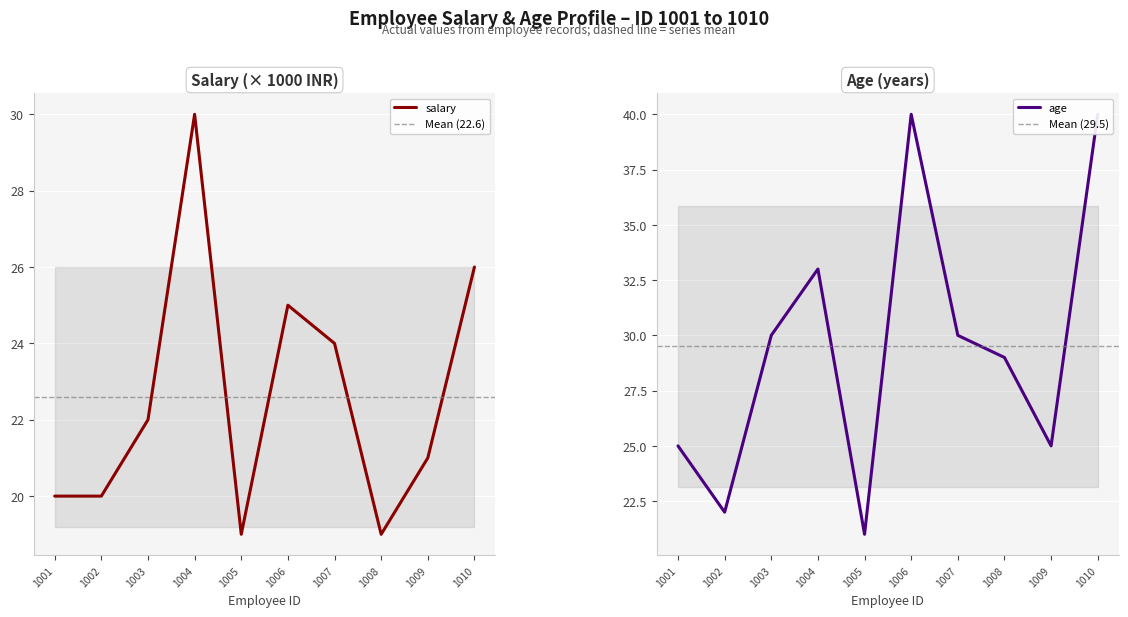

The value of salary at 1002 is 12. True or false?

False